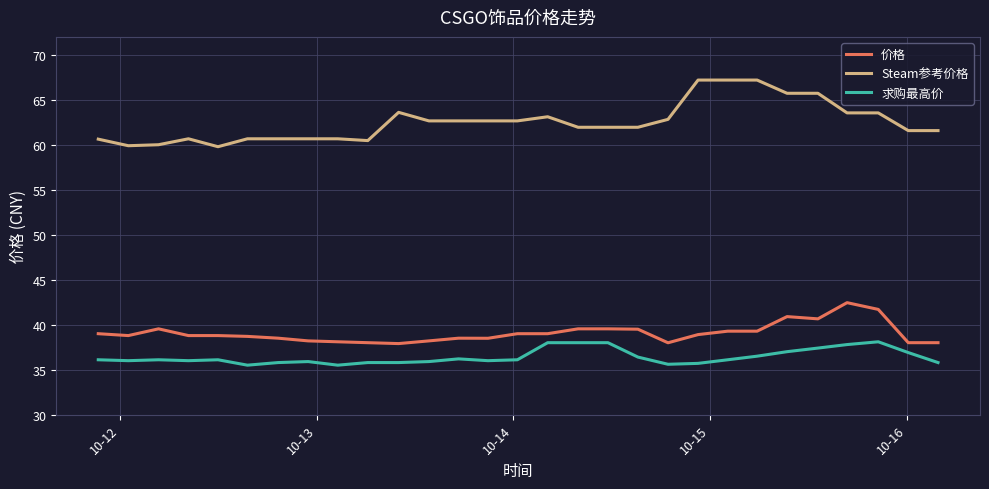

True or false: Steam参考价格 has more than 1 points higher than both neighbors.

True